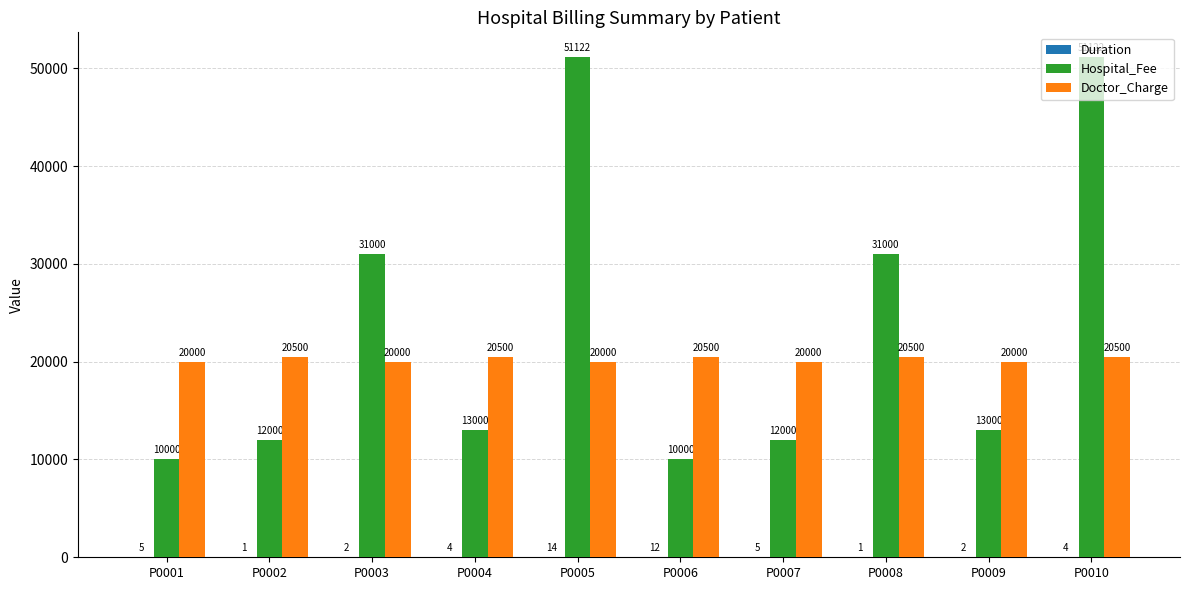

How many groups of bars are there?

10